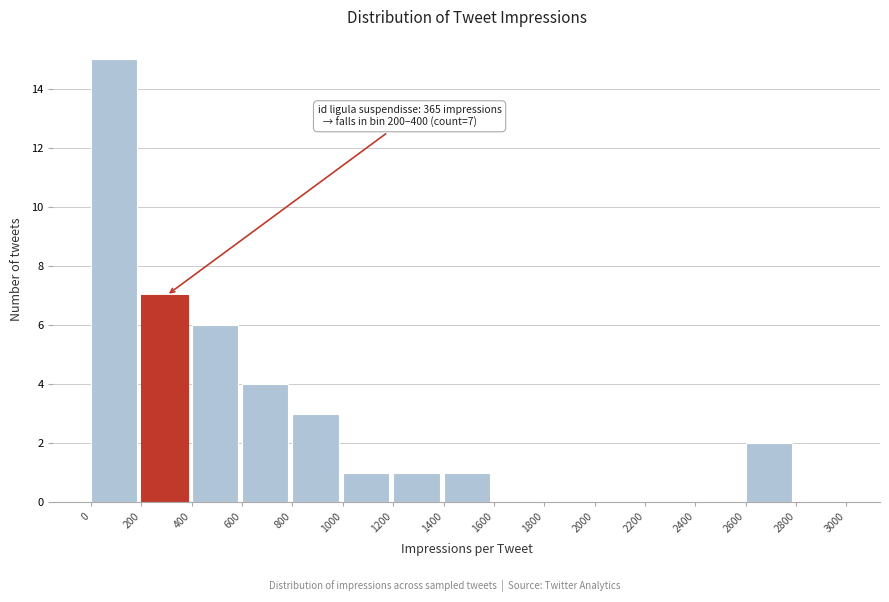

Over which range of the x-axis is the bar tallest?

0 to 200